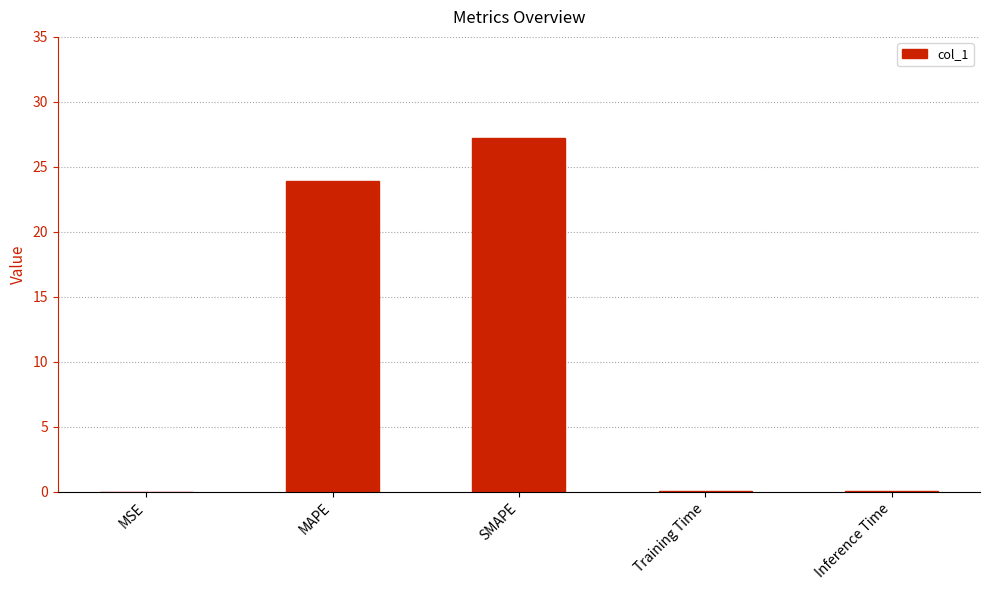

Between SMAPE and MSE, which is larger?

SMAPE